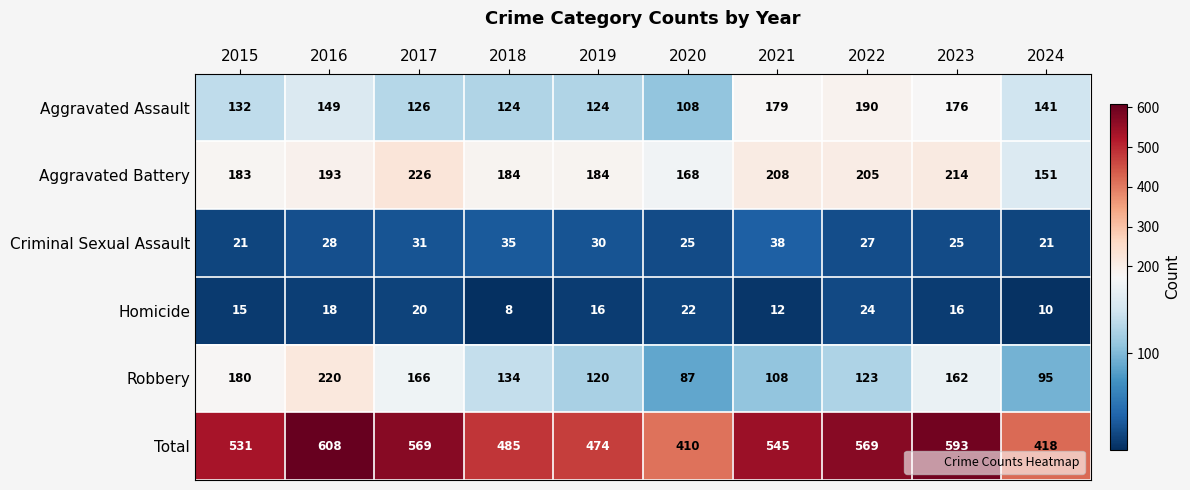

At how many categories does at least one series exceed 218?

10